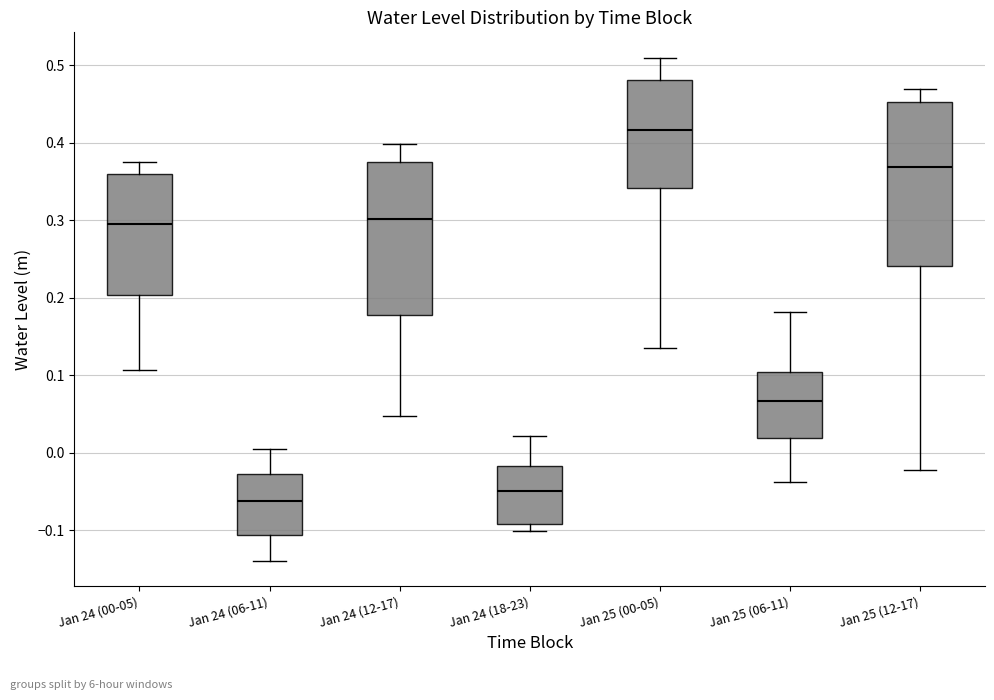

Comparing the boxes themselves (not the whiskers), which one is the tallest?

Jan 25 (12-17)